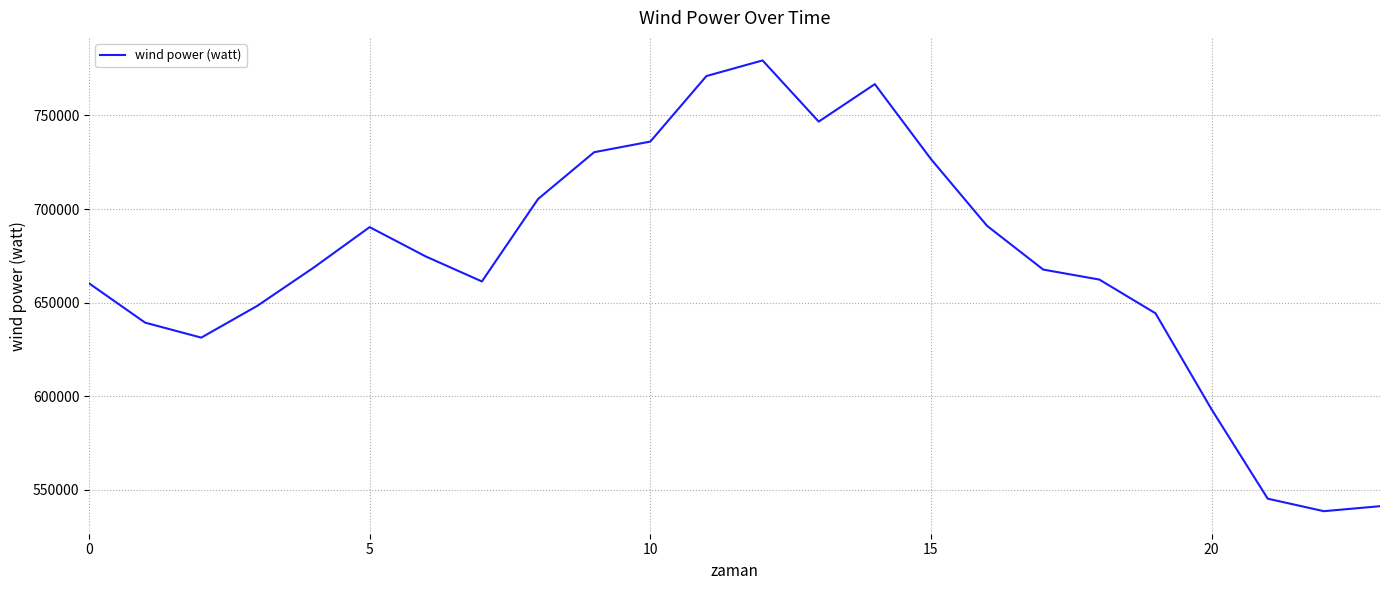

What is the difference between the maximum and minimum values?

240666.7